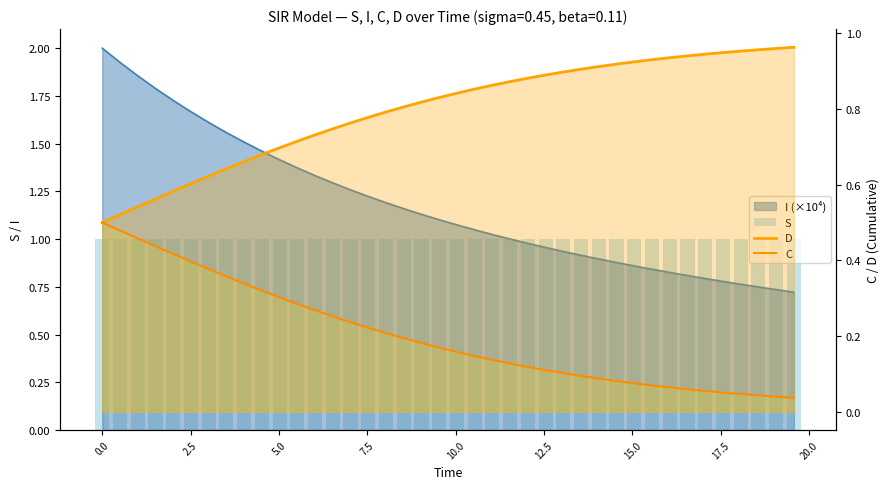

What is the value of the S bar at the 6th from the left?

1.0